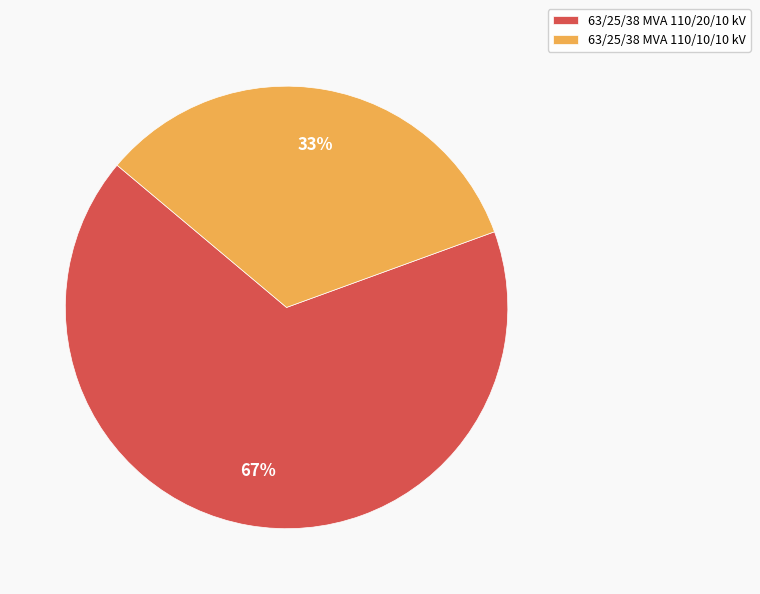

What percentage is the 63/25/38 MVA 110/20/10 kV slice, to the nearest percent?

67%